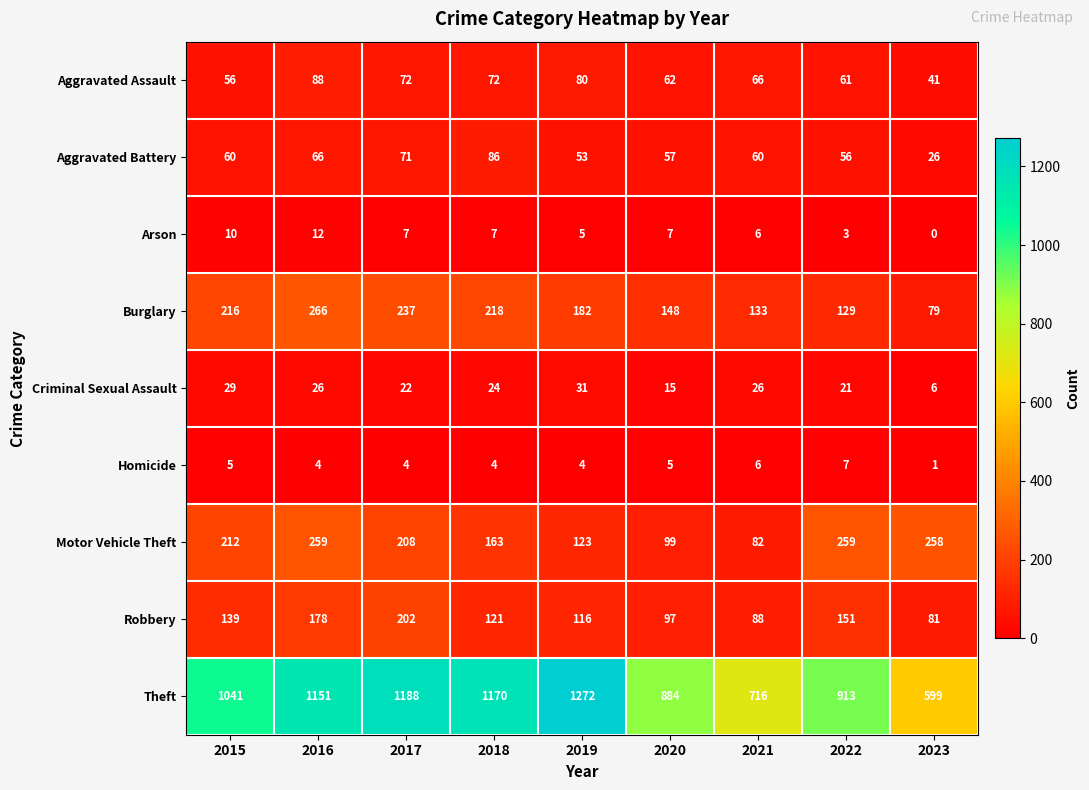

At which label does Robbery reach its peak?

2017